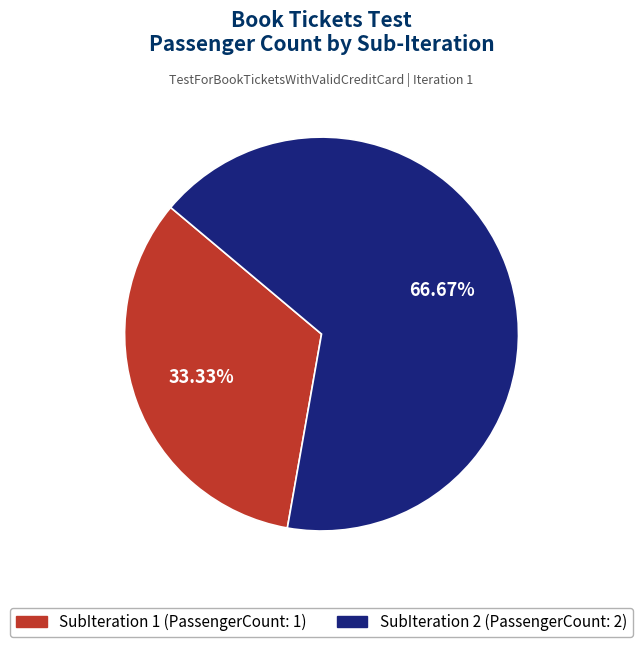

Does any single category account for the majority?

Yes